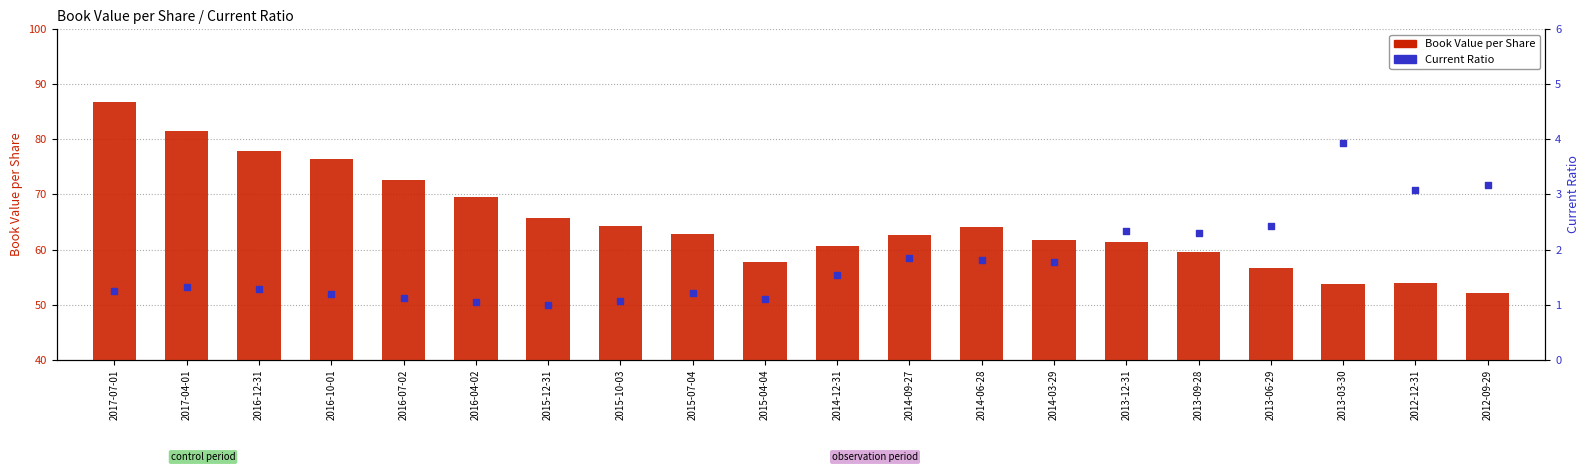

Is the value of Book Value per Share at 2014-06-28 greater than the value of Current Ratio at 2014-06-28?

Yes